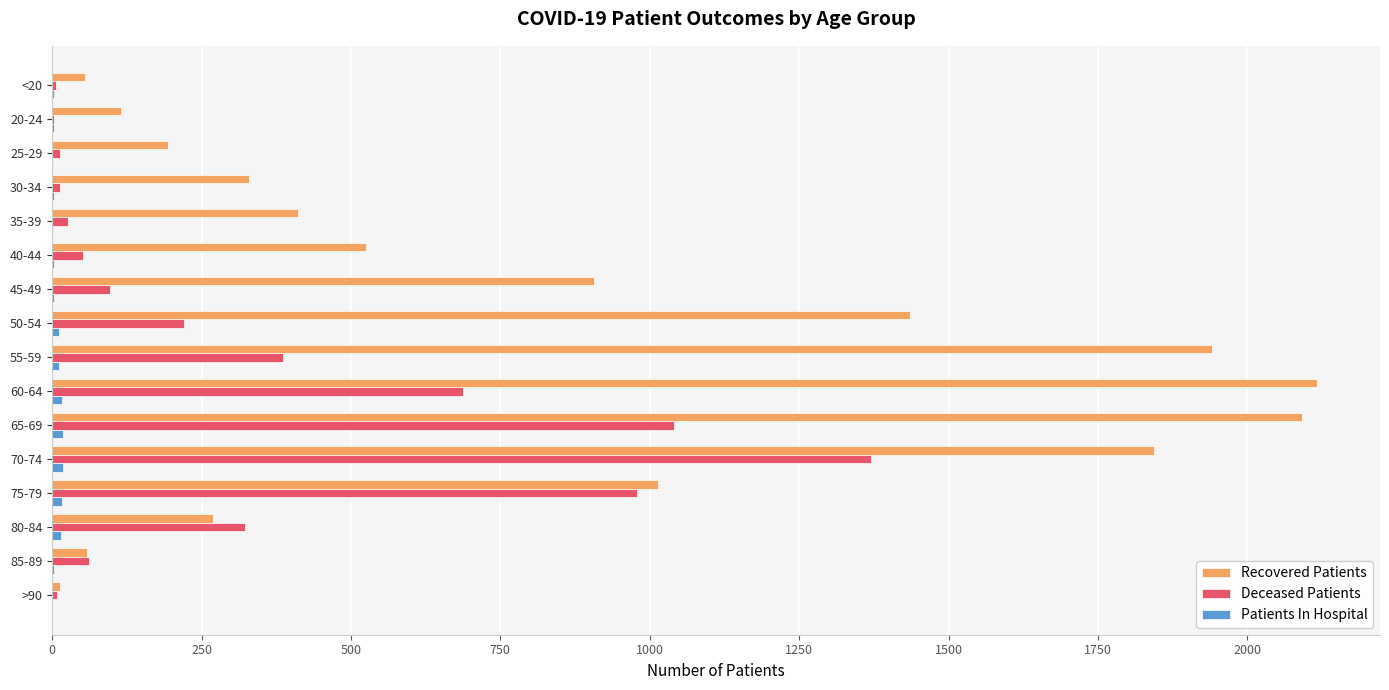

How many data points does each series have?

16